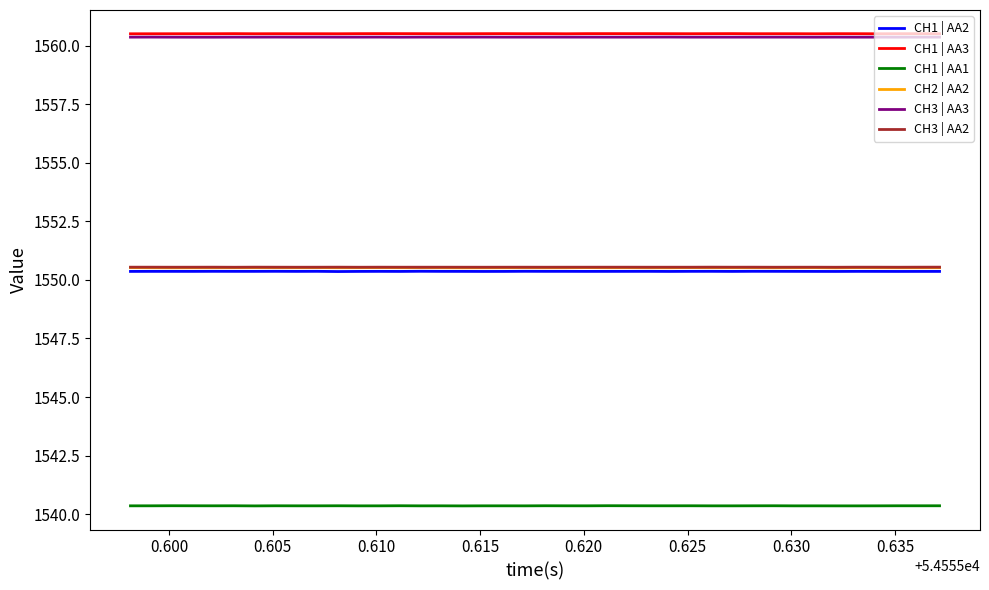

Is this an area chart (filled region under the line)?

No